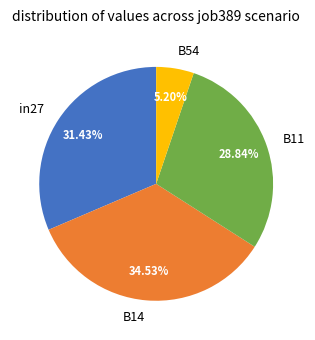

Is it true that B54 is 5% of the pie?

True